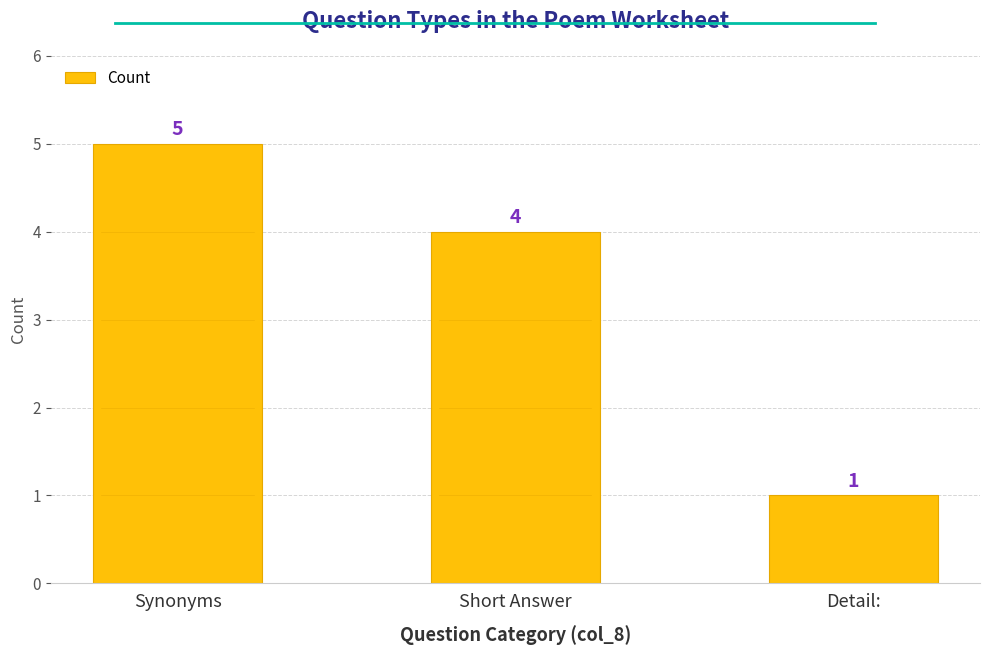

What is the ratio of the value at Detail: to the value at Synonyms?

0.2